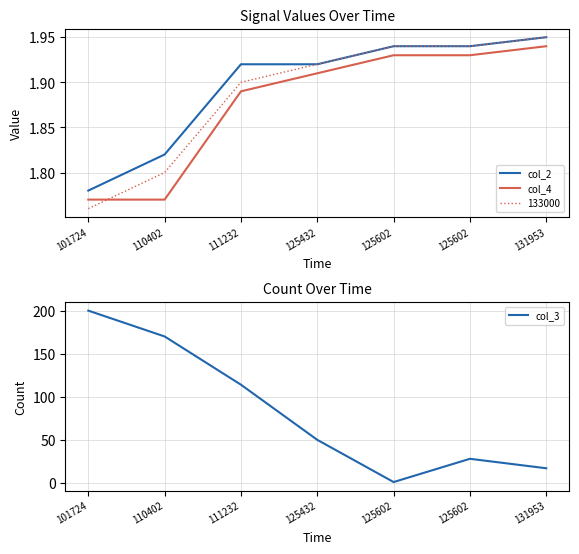

Does the chart display data point markers on the line(s)?

No